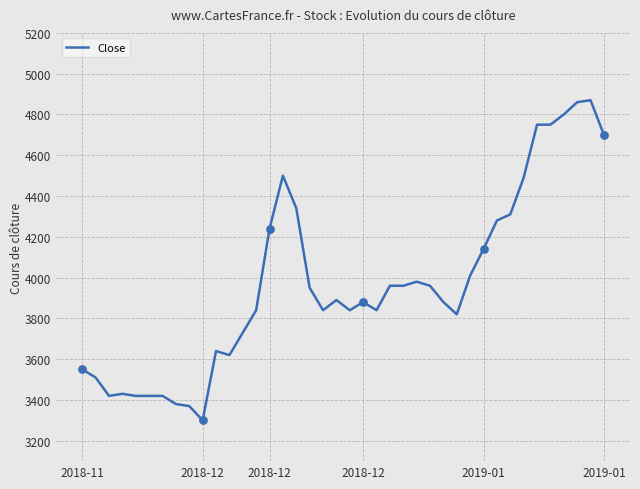

What is the minimum value shown in the chart?

3300